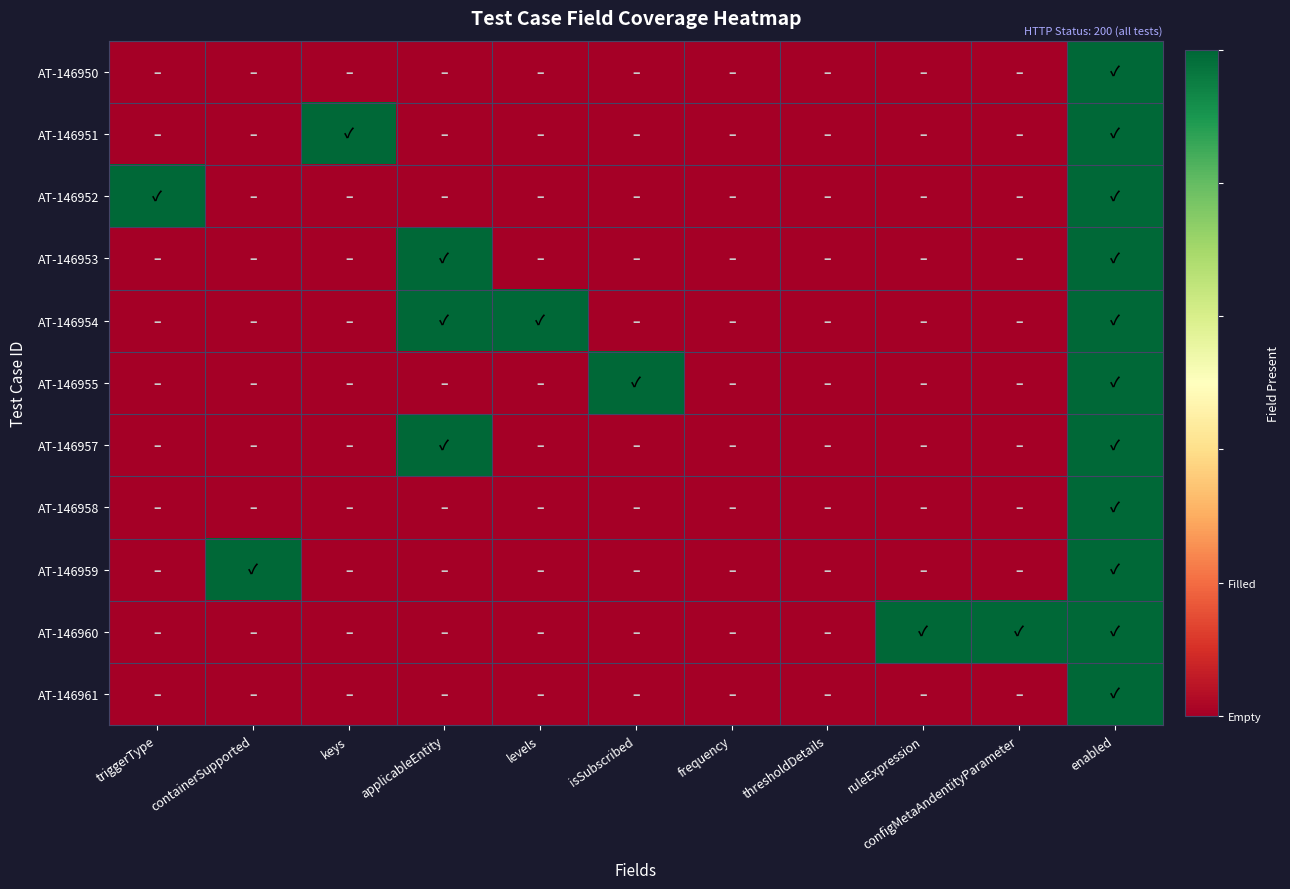

Rank the series at configMetaAndentityParameter from highest to lowest value.

AT-146960, AT-146950, AT-146951, AT-146952, AT-146953, AT-146954, AT-146955, AT-146957, AT-146958, AT-146959, AT-146961